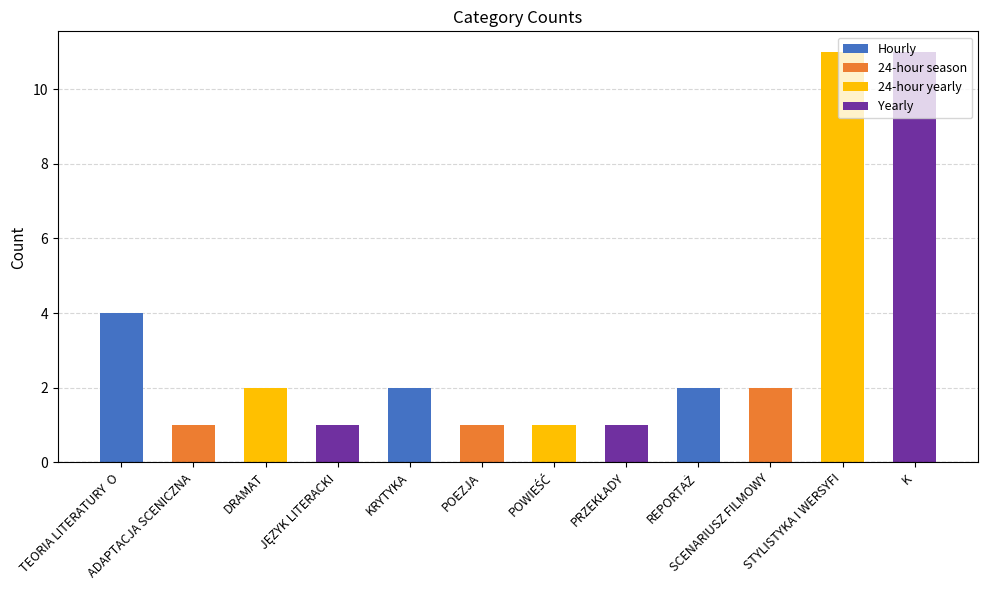

Reading left to right, list all the values displayed in this chart.

4	1	2	1	2	1	1	1	2	2	11	11